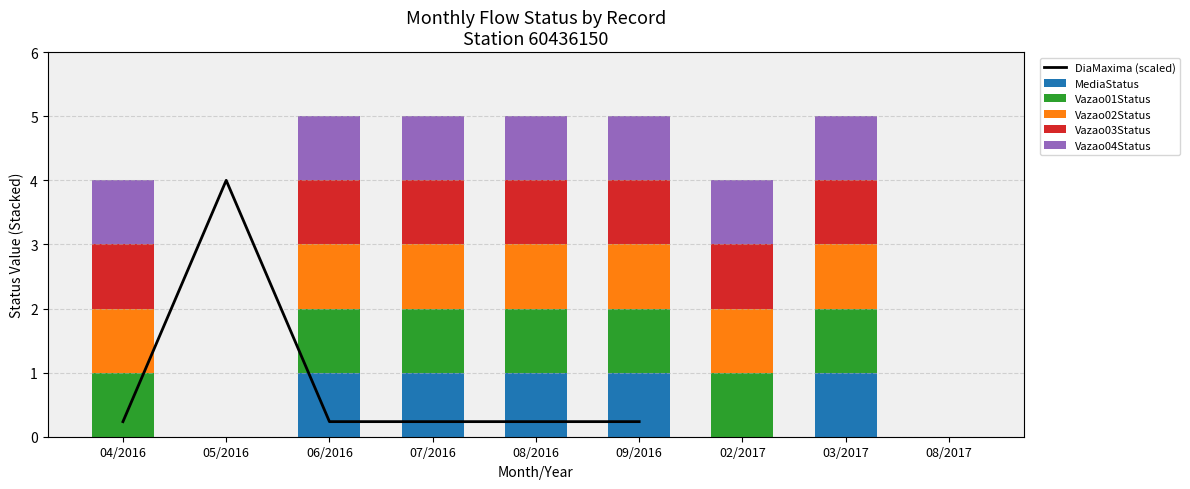

How many groups of bars are there?

9